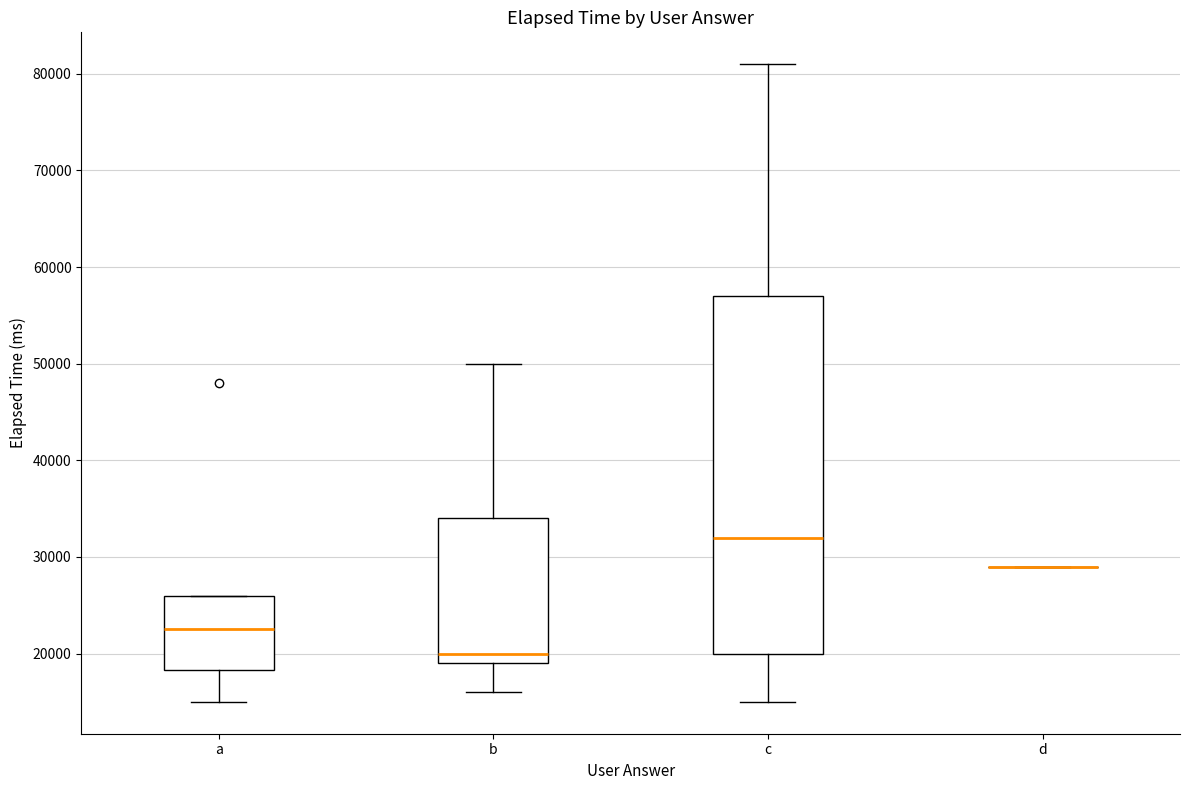

Reading left to right, read every box against the y-axis: the position of its median line, the range the box covers, and the ends of its whiskers. The values are not printed on the chart, so give them approximately, as read against the axis.

a: median 23000, box 18000 to 26000, whiskers 15000 to 26000
b: median 20000, box 19000 to 34000, whiskers 16000 to 50000
c: median 32000, box 20000 to 57000, whiskers 15000 to 81000
d: box collapsed to a line at 29000, whiskers 29000 to 29000